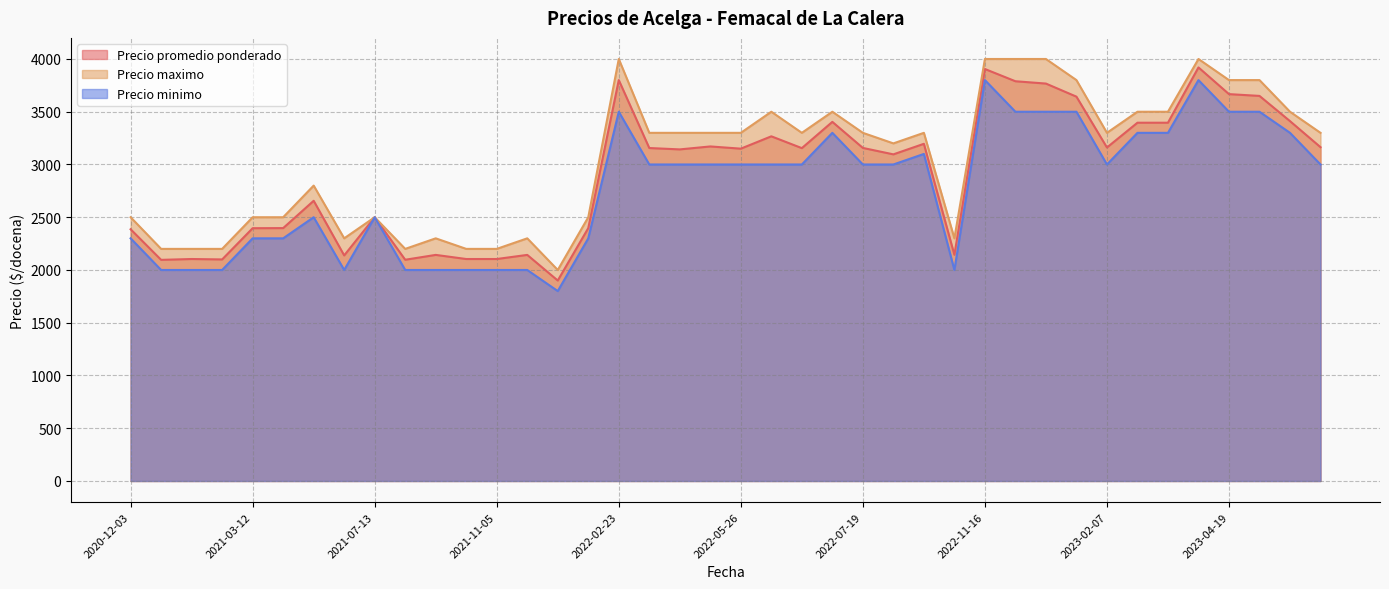

Reading left to right, transcribe all the data shown in this chart.

Precio promedio ponderado: 2023-01-30=3643	2021-03-12=2396	2022-05-25=3171	2021-01-04=2096	2023-04-19=3667	2022-07-05=3155	2022-07-11=3404	2022-05-17=3143	2022-11-16=3905	2020-12-03=2386	2023-06-19=3164	2022-08-26=3196	2022-07-25=3096	2022-12-13=3767	2023-04-25=3650	2023-02-23=3396	2022-07-19=3157	2021-09-28=2104	2021-03-29=2656	2023-02-07=3161	2022-05-26=3150	2021-03-23=2397	2023-03-24=3920	2022-04-28=3156	2021-11-05=2104	2021-02-05=2100	2021-12-23=2397	2023-05-22=3411	2021-02-03=2104	2021-08-17=2097	2022-07-04=3267	2022-10-21=2144	2021-11-30=1900	2021-05-13=2138	2021-09-08=2143	2021-11-10=2143	2023-02-21=3396	2022-02-23=3800	2022-12-09=3789	2021-07-13=2500
Precio maximo: 2023-01-30=3800	2021-03-12=2500	2022-05-25=3300	2021-01-04=2200	2023-04-19=3800	2022-07-05=3300	2022-07-11=3500	2022-05-17=3300	2022-11-16=4000	2020-12-03=2500	2023-06-19=3300	2022-08-26=3300	2022-07-25=3200	2022-12-13=4000	2023-04-25=3800	2023-02-23=3500	2022-07-19=3300	2021-09-28=2200	2021-03-29=2800	2023-02-07=3300	2022-05-26=3300	2021-03-23=2500	2023-03-24=4000	2022-04-28=3300	2021-11-05=2200	2021-02-05=2200	2021-12-23=2500	2023-05-22=3500	2021-02-03=2200	2021-08-17=2200	2022-07-04=3500	2022-10-21=2300	2021-11-30=2000	2021-05-13=2300	2021-09-08=2300	2021-11-10=2300	2023-02-21=3500	2022-02-23=4000	2022-12-09=4000	2021-07-13=2500
Precio minimo: 2023-01-30=3500	2021-03-12=2300	2022-05-25=3000	2021-01-04=2000	2023-04-19=3500	2022-07-05=3000	2022-07-11=3300	2022-05-17=3000	2022-11-16=3800	2020-12-03=2300	2023-06-19=3000	2022-08-26=3100	2022-07-25=3000	2022-12-13=3500	2023-04-25=3500	2023-02-23=3300	2022-07-19=3000	2021-09-28=2000	2021-03-29=2500	2023-02-07=3000	2022-05-26=3000	2021-03-23=2300	2023-03-24=3800	2022-04-28=3000	2021-11-05=2000	2021-02-05=2000	2021-12-23=2300	2023-05-22=3300	2021-02-03=2000	2021-08-17=2000	2022-07-04=3000	2022-10-21=2000	2021-11-30=1800	2021-05-13=2000	2021-09-08=2000	2021-11-10=2000	2023-02-21=3300	2022-02-23=3500	2022-12-09=3500	2021-07-13=2500